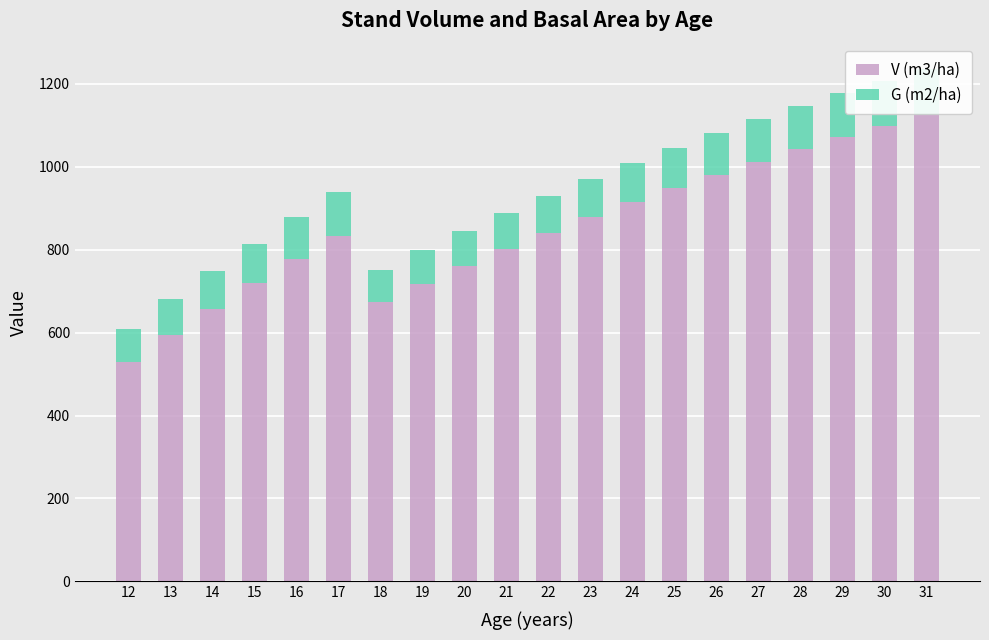

What is the total value across all series at 15?

815.1